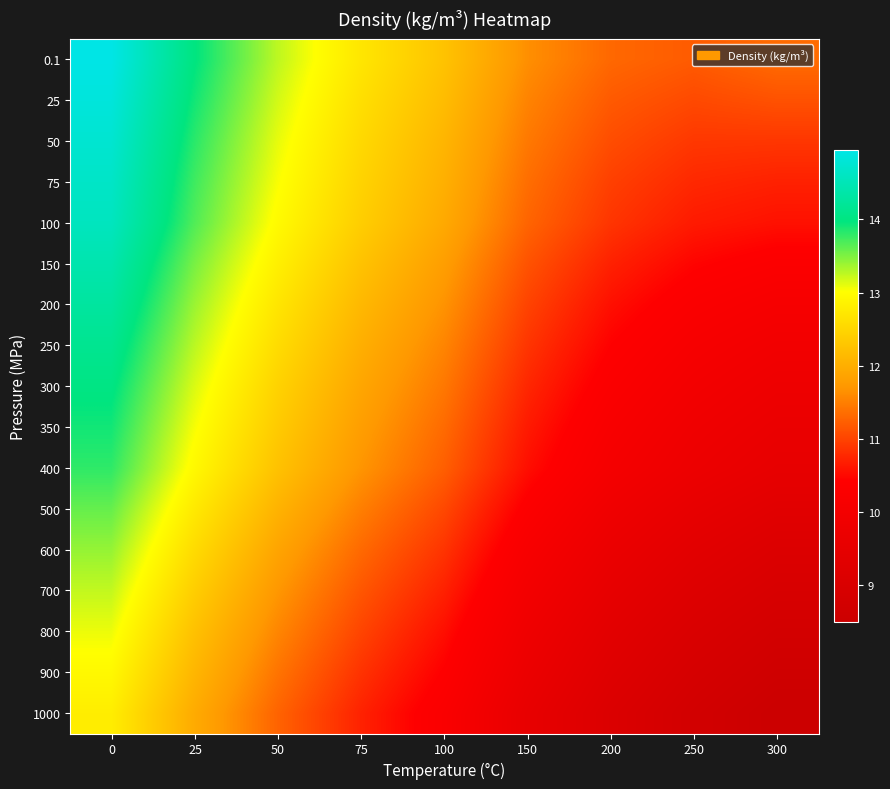

Reading right to left, transcribe all the data shown in this chart.

0.1: 300=11.3	250=11.2	200=11.3	150=11.6	100=12.2	75=12.7	50=13.3	25=14.0	0=14.9
25: 300=11.1	250=11.1	200=11.2	150=11.5	100=12.2	75=12.6	50=13.2	25=13.9	0=14.8
50: 300=10.9	250=10.9	200=11.1	150=11.4	100=12.1	75=12.5	50=13.1	25=13.8	0=14.8
75: 300=10.7	250=10.8	200=11.0	150=11.4	100=12.0	75=12.5	50=13.0	25=13.7	0=14.7
100: 300=10.6	250=10.7	200=10.9	150=11.3	100=11.9	75=12.4	50=12.9	25=13.7	0=14.6
150: 300=10.3	250=10.5	200=10.7	150=11.1	100=11.8	75=12.2	50=12.8	25=13.5	0=14.4
200: 300=10.1	250=10.3	200=10.6	150=11.0	100=11.7	75=12.1	50=12.7	25=13.4	0=14.3
250: 300=10.0	250=10.1	200=10.4	150=10.9	100=11.6	75=12.0	50=12.6	25=13.3	0=14.1
300: 300=9.8	250=10.0	200=10.3	150=10.8	100=11.4	75=11.9	50=12.4	25=13.2	0=14.0
350: 300=9.7	250=9.9	200=10.2	150=10.7	100=11.3	75=11.8	50=12.3	25=13.0	0=13.9
400: 300=9.6	250=9.8	200=10.1	150=10.6	100=11.2	75=11.7	50=12.2	25=12.9	0=13.8
500: 300=9.3	250=9.6	200=9.9	150=10.4	100=11.0	75=11.5	50=12.1	25=12.7	0=13.6
600: 300=9.1	250=9.4	200=9.7	150=10.2	100=10.9	75=11.3	50=11.9	25=12.6	0=13.4
700: 300=9.0	250=9.2	200=9.5	150=10.0	100=10.7	75=11.2	50=11.7	25=12.4	0=13.2
800: 300=8.8	250=9.0	200=9.4	150=9.9	100=10.6	75=11.0	50=11.6	25=12.2	0=13.1
900: 300=8.6	250=8.9	200=9.2	150=9.7	100=10.4	75=10.9	50=11.4	25=12.1	0=12.9
1000: 300=8.5	250=8.8	200=9.1	150=9.6	100=10.3	75=10.7	50=11.3	25=11.9	0=12.8